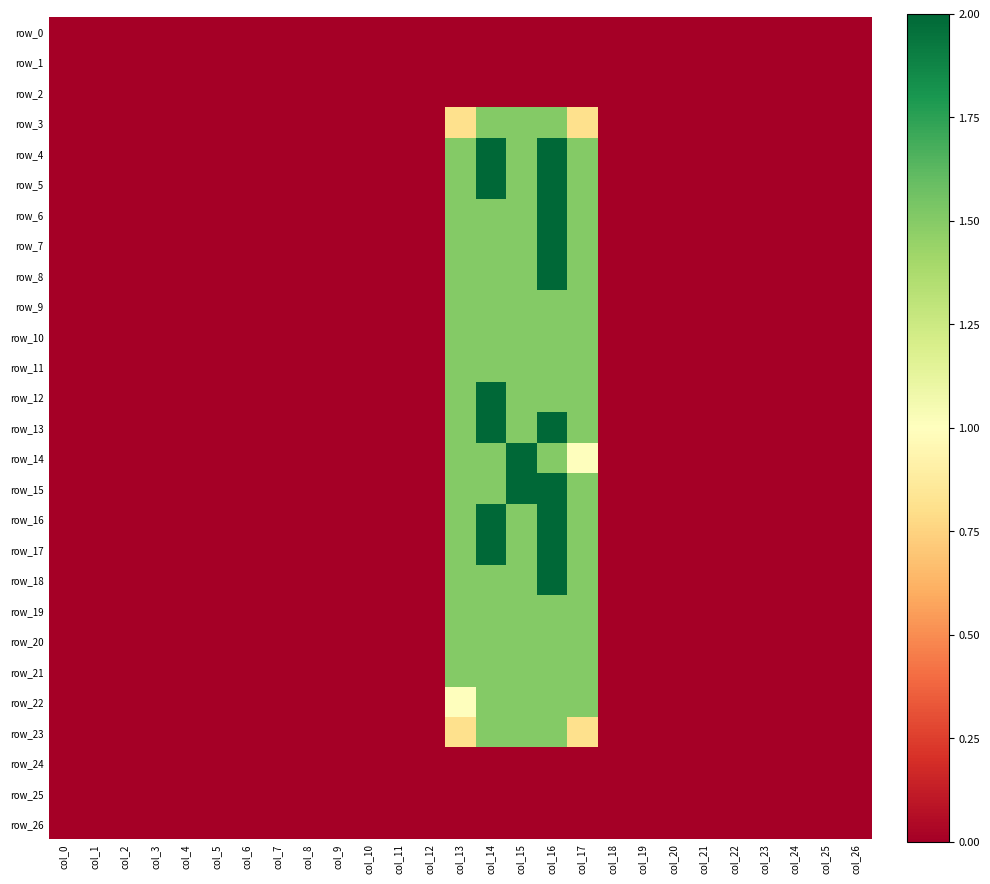

Which series has the largest range (max minus min)?

row_4